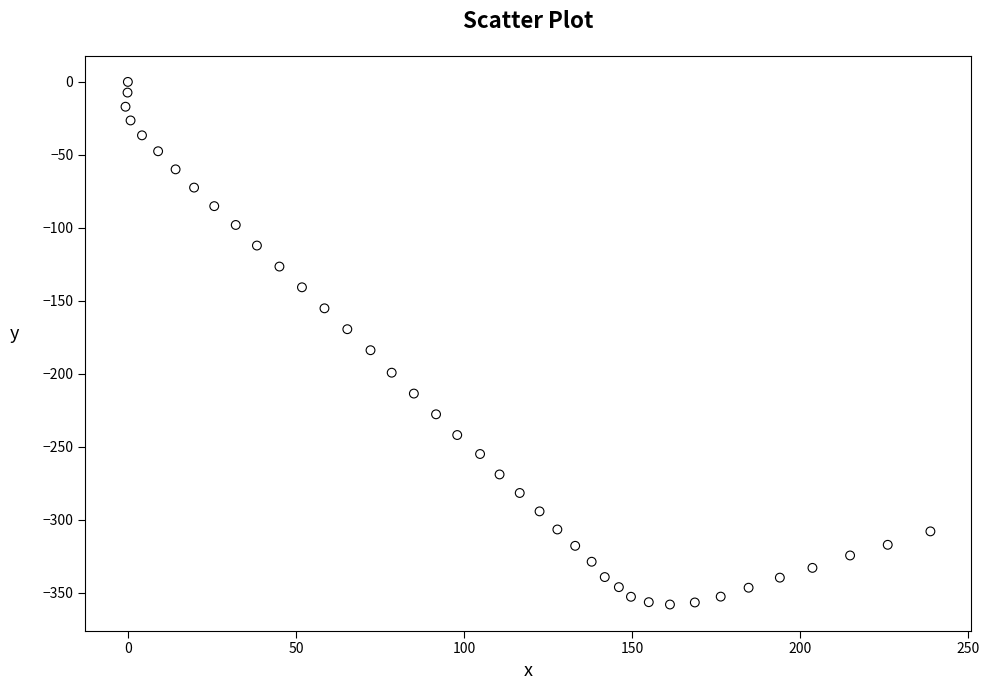

What is the range of X values (max minus min)?

239.5